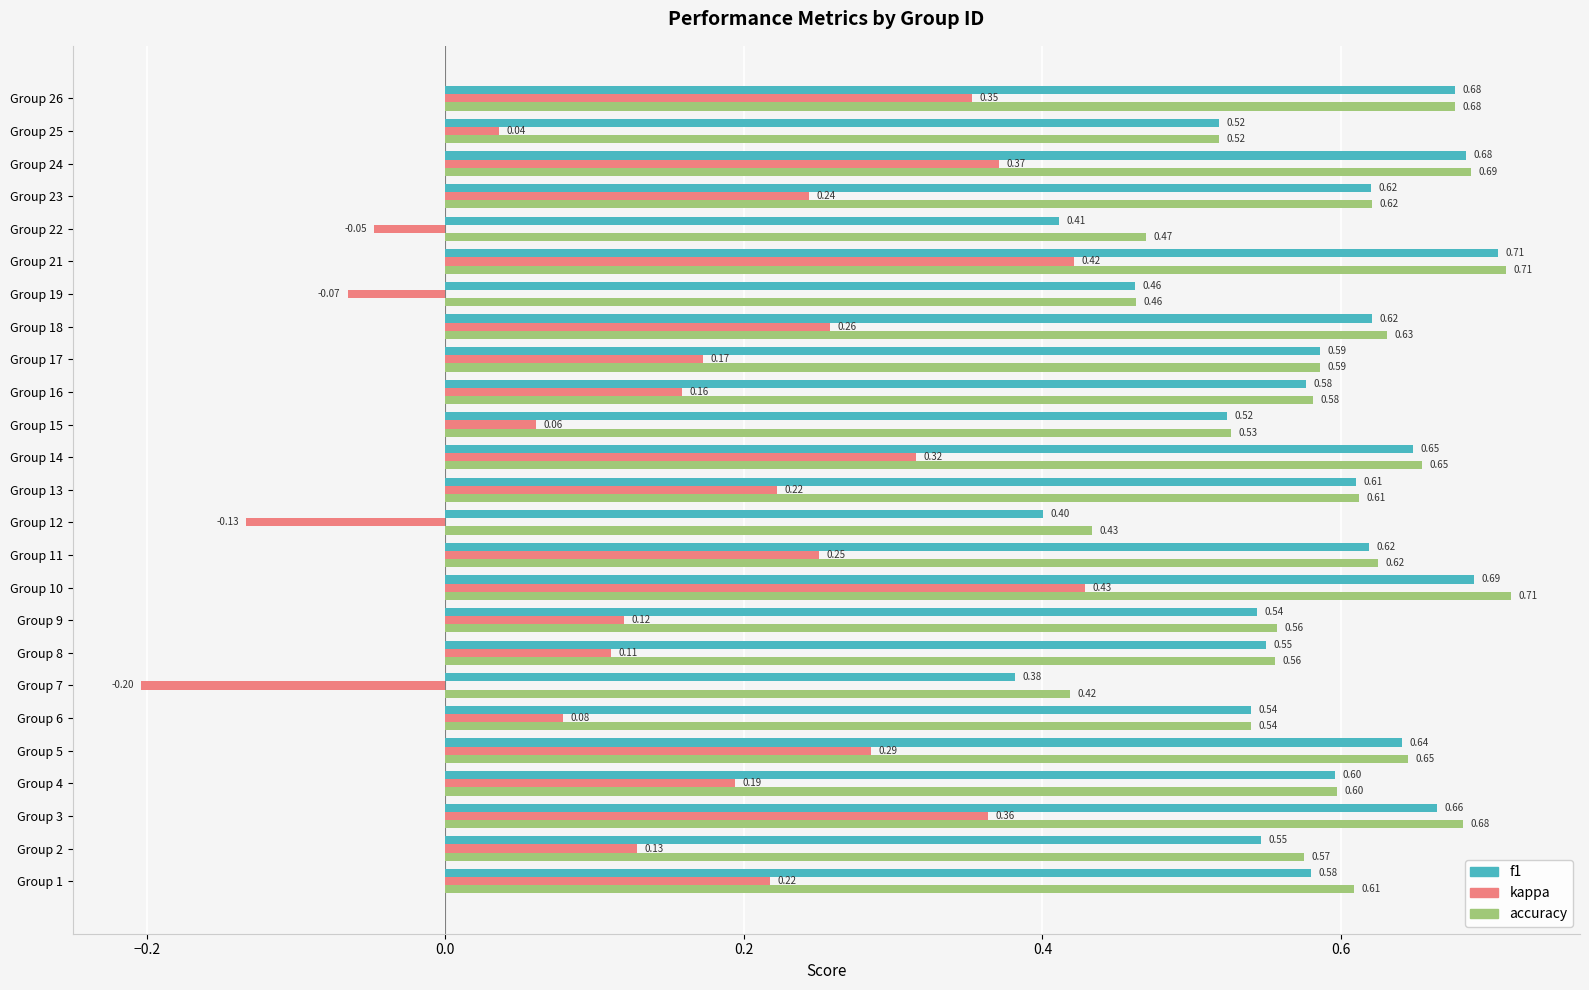

At Group 7, list the series in order from largest to smallest.

accuracy, f1, kappa